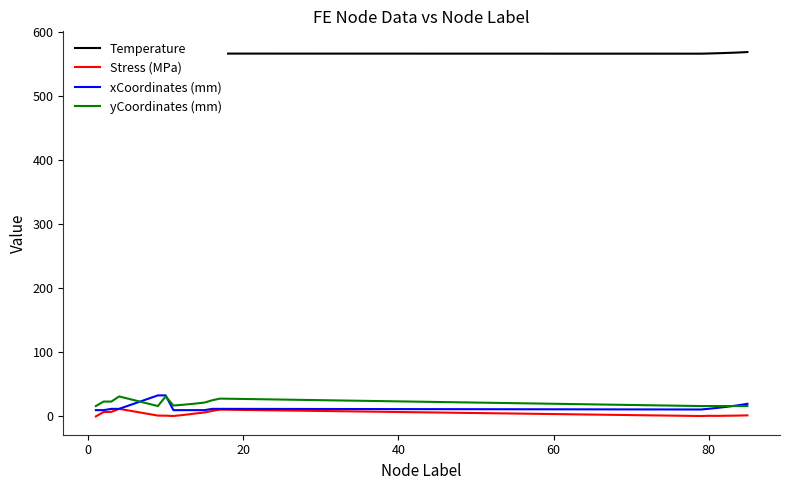

True or false: Temperature and yCoordinates (mm) intersect in this chart.

False